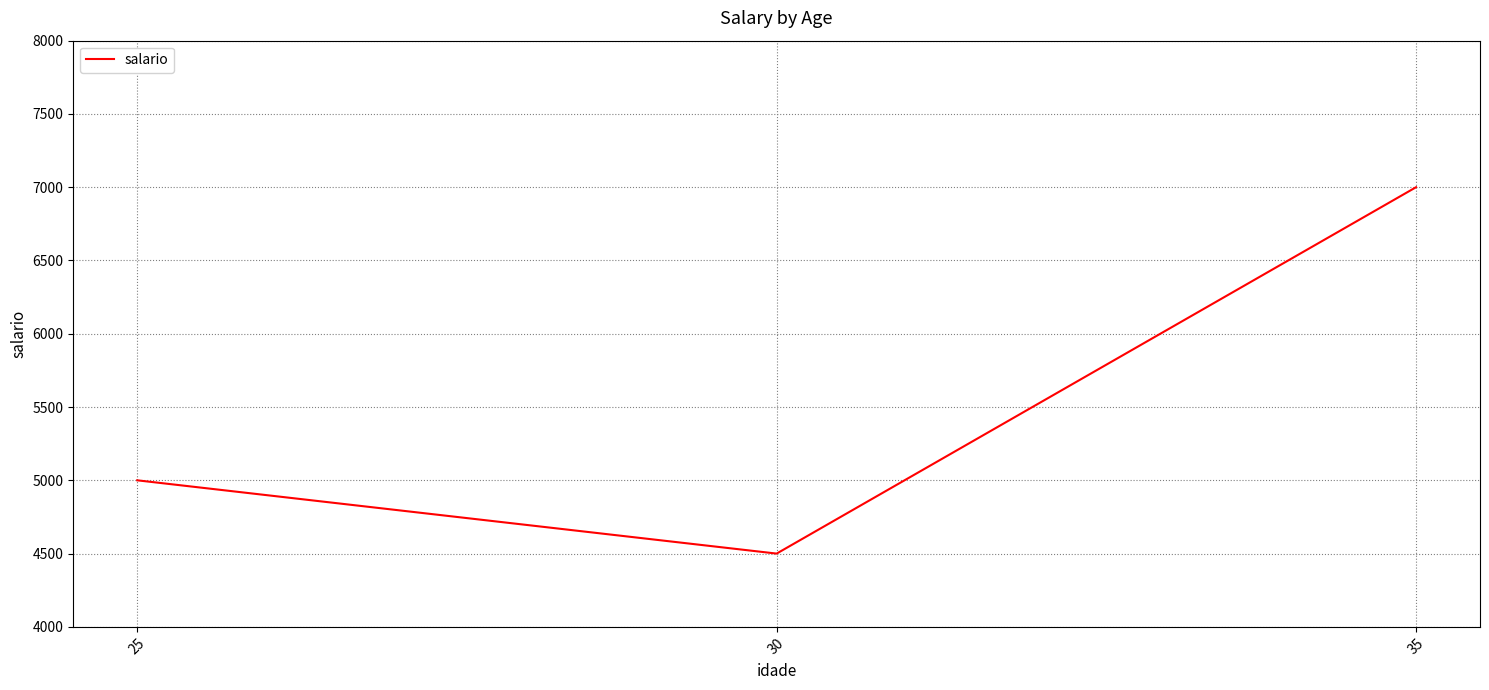

What is the approximate value at 30, to the nearest 50?

4500